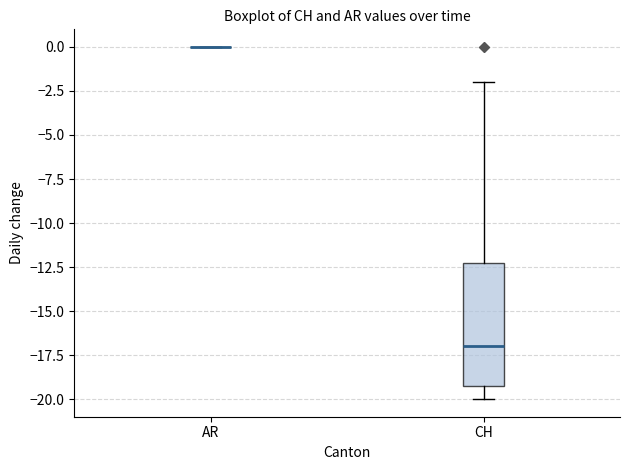

Reading left to right, transcribe this box plot: for each box, give where its median line is, the range the box spans, and where its two whiskers end, as read against the y-axis. The values are not printed on the chart, so give them approximately, as read against the axis.

AR: box collapsed to a line at 0, whiskers 0 to 0
CH: median -17, box -19 to -12, whiskers -20 to -2